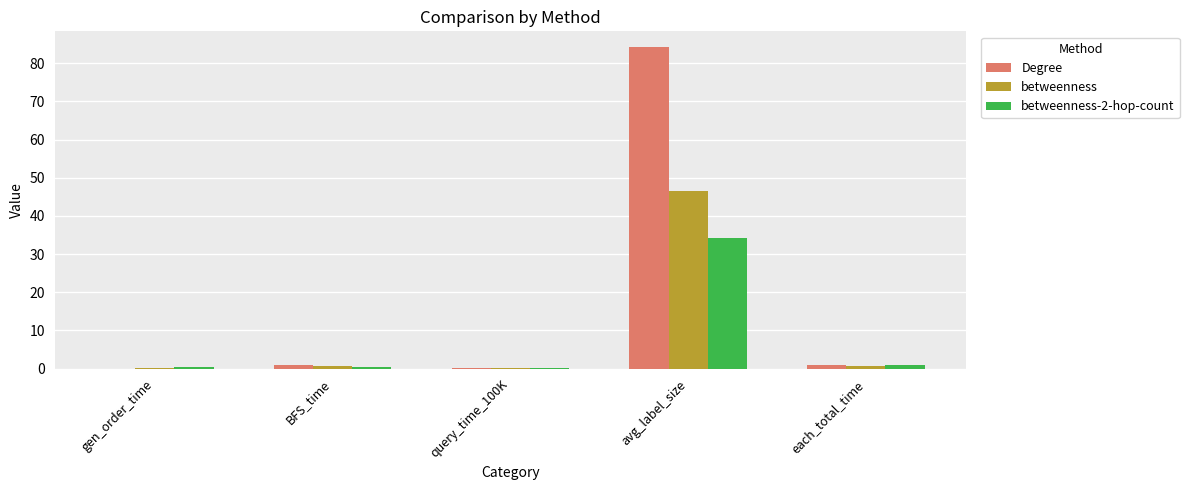

Count the number of categories in the chart.

5